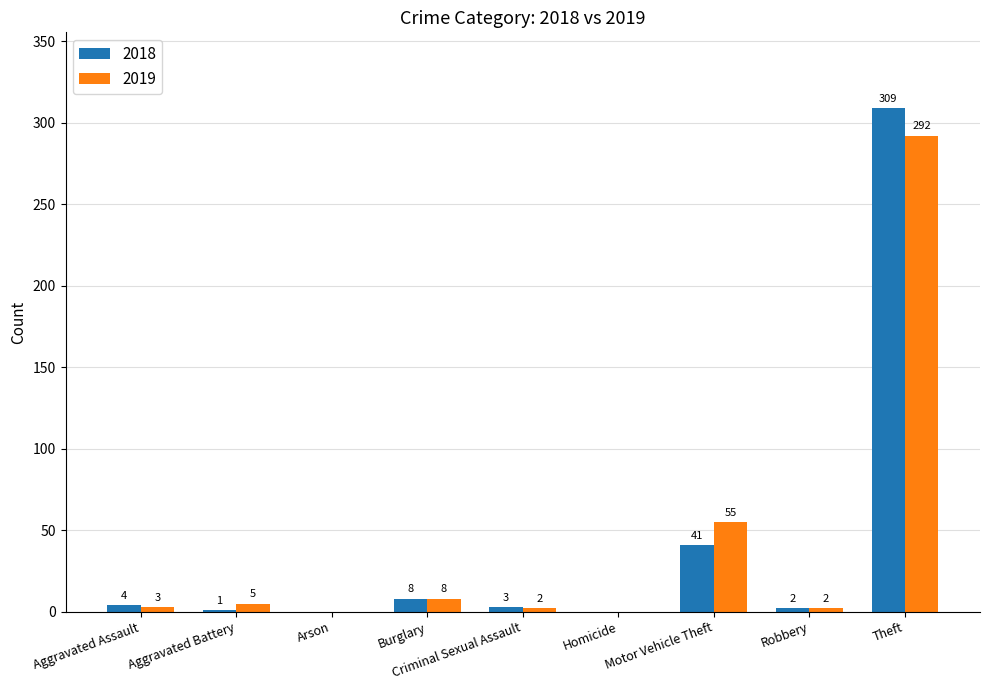

True or false: 2019 has a value of 2 at Robbery.

True